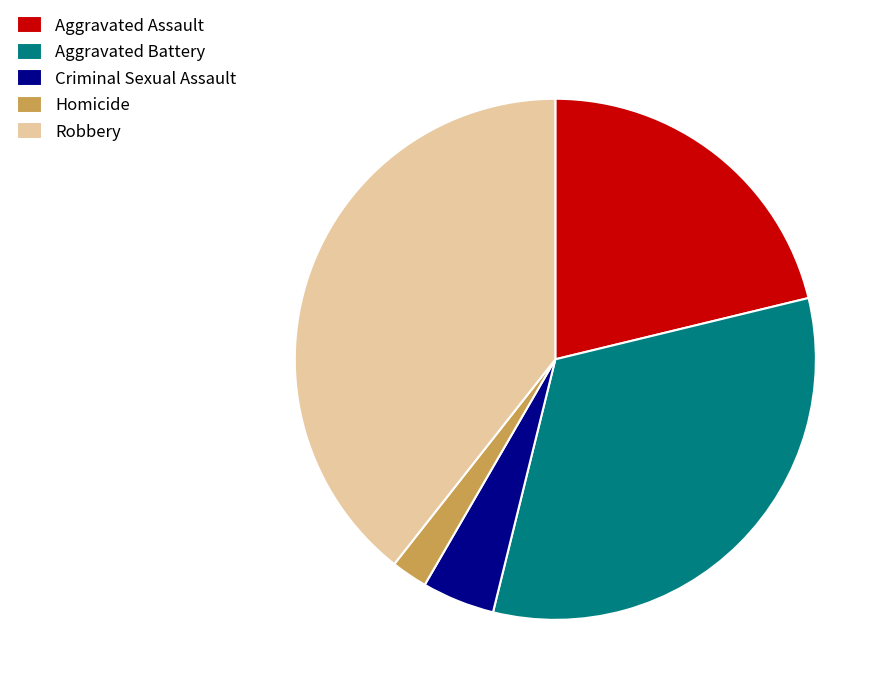

Approximately how many times larger is the value at Robbery compared to Criminal Sexual Assault?

8.7